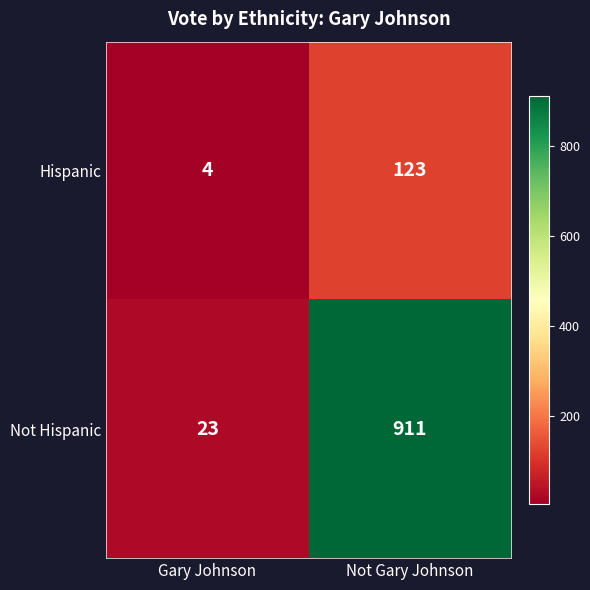

Count the number of data series in this chart.

2